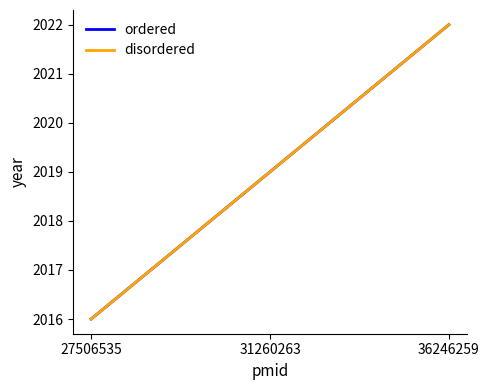

Reading left to right, list all the values displayed in this chart.

ordered: 2016	2019	2022
disordered: 2016	2019	2022